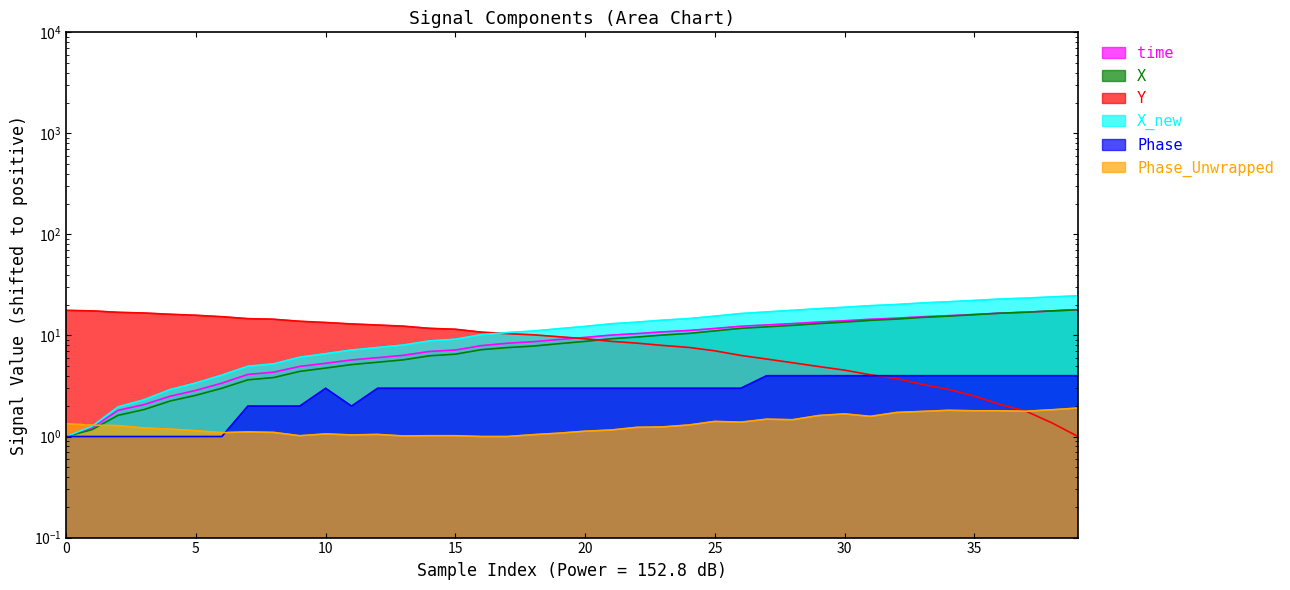

After their last crossing, which series has the higher values: Phase_Unwrapped or Y?

Phase_Unwrapped